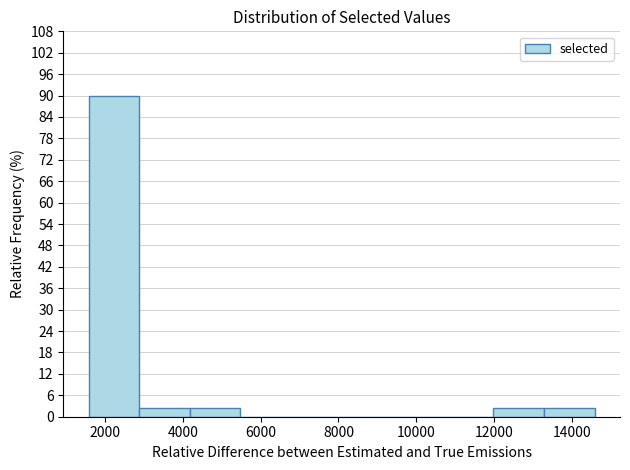

How tall is the bar that spans 12000 to 13200 on the x-axis? Neither the bar edges nor the heights are printed on the chart, so give them approximately, as read against the axes.

3